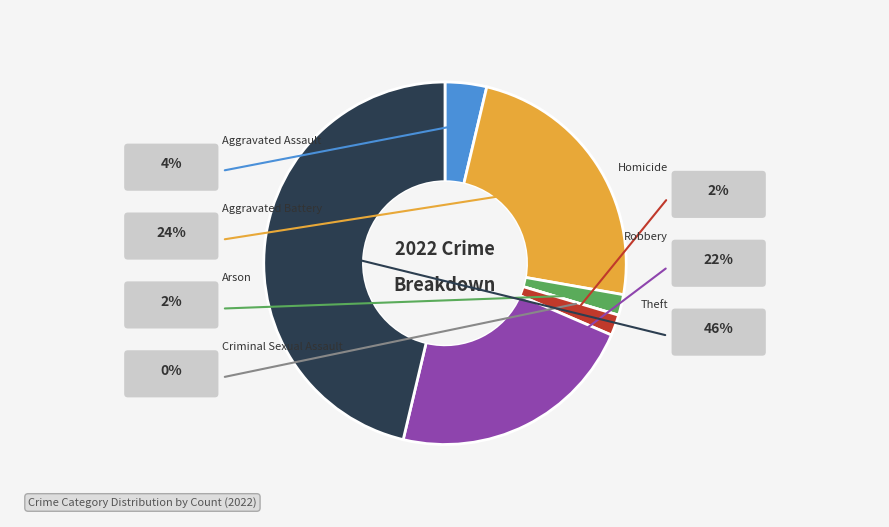

Which has a higher value, Aggravated Battery or Homicide?

Aggravated Battery